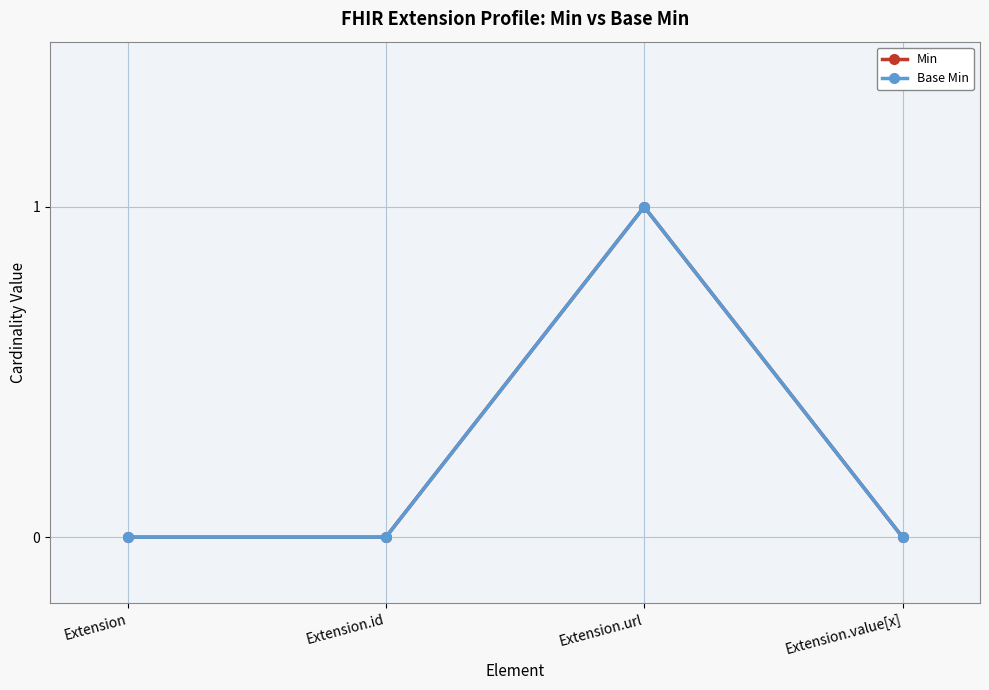

What is the label of the 3rd point from the left?

Extension.url